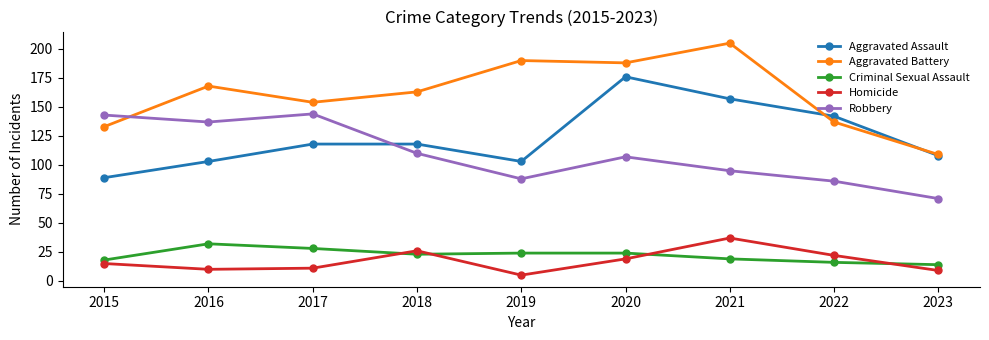

What is the difference between the second highest and minimum values in the Homicide series?

21